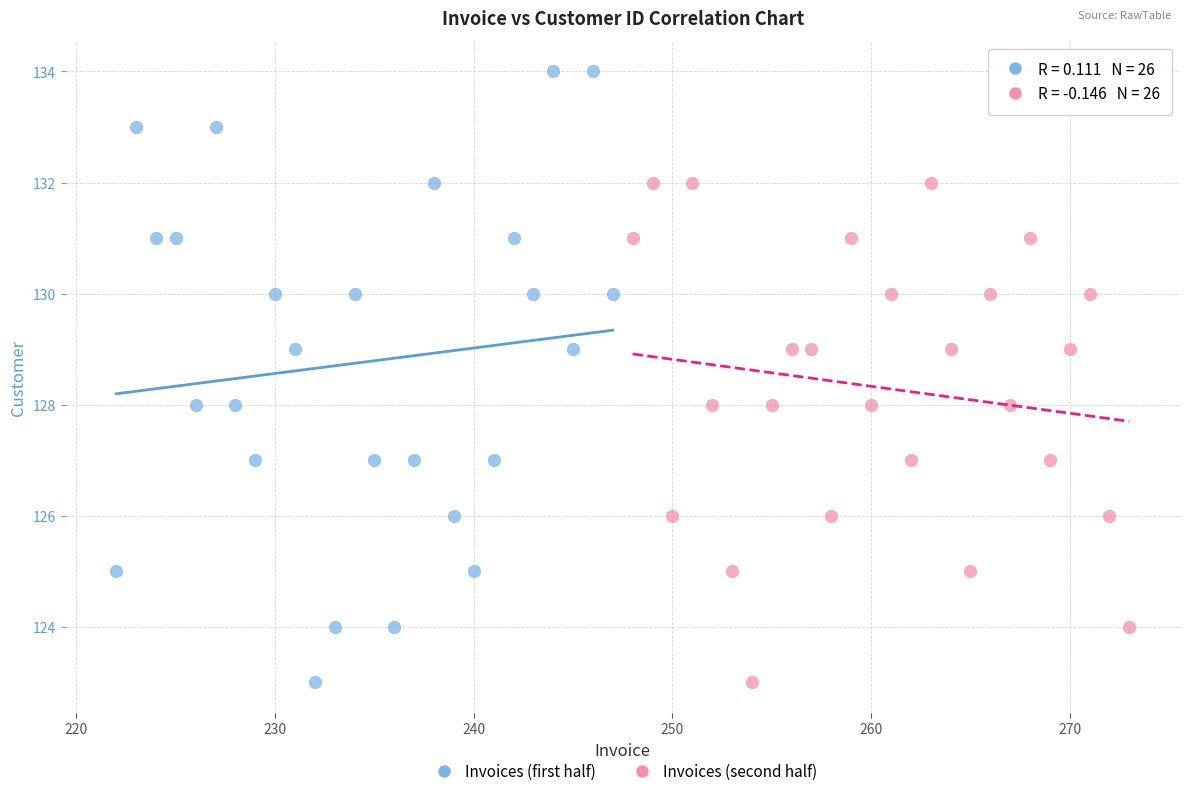

Which series has the largest Y range (max minus min)?

Invoices (first half)